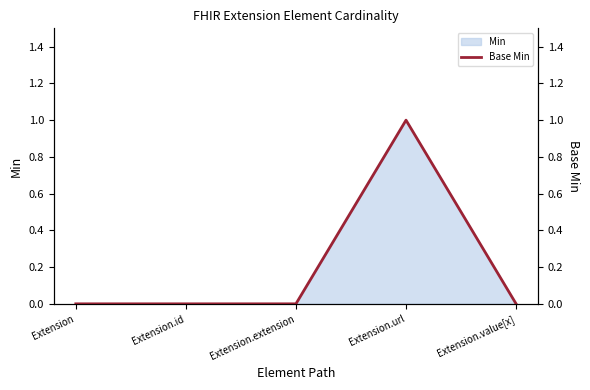

At which category does the data reach its first local peak?

Extension.url